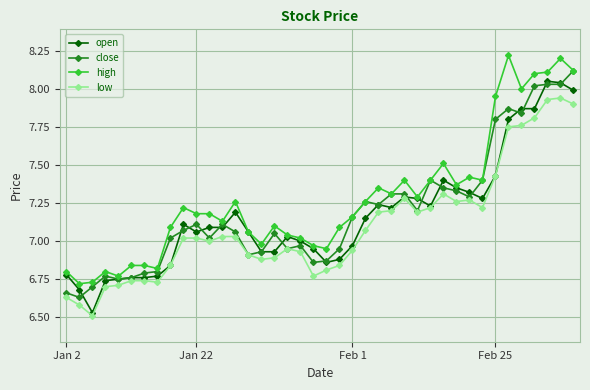

What is the highest value of the high series?

8.2